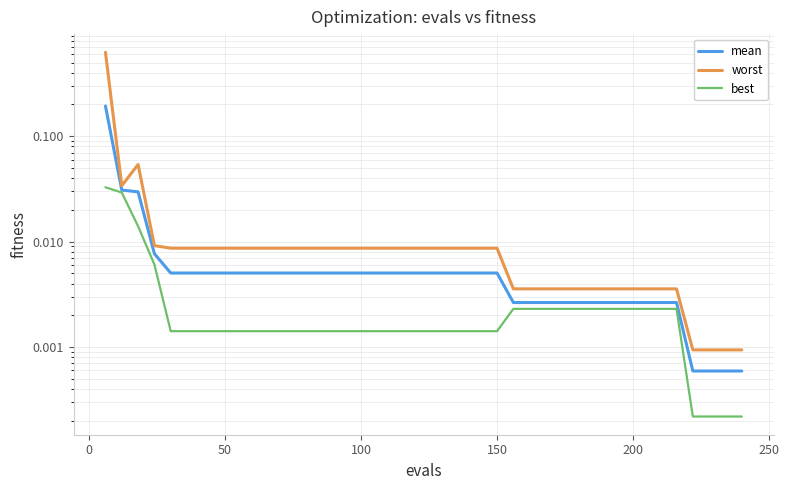

True or false: mean has more than 2 points higher than both neighbors.

False